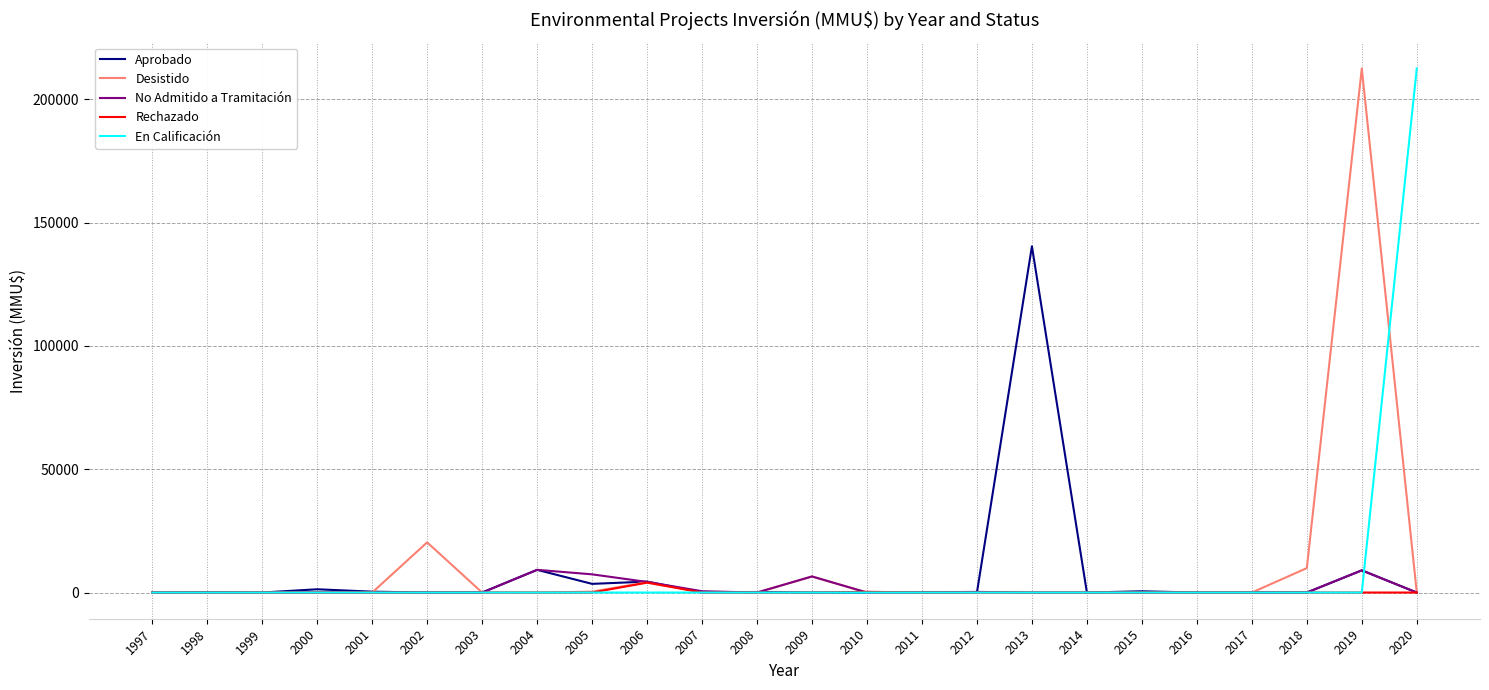

Which series changed the most between 2000 and 2013?

Aprobado